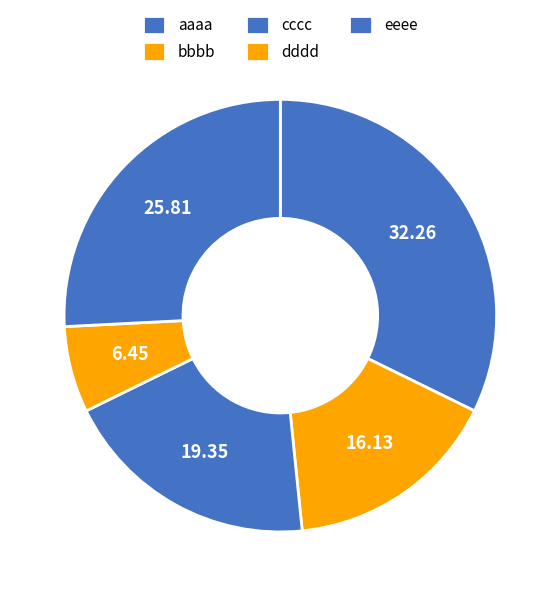

What is the largest slice in the pie chart?

aaaa